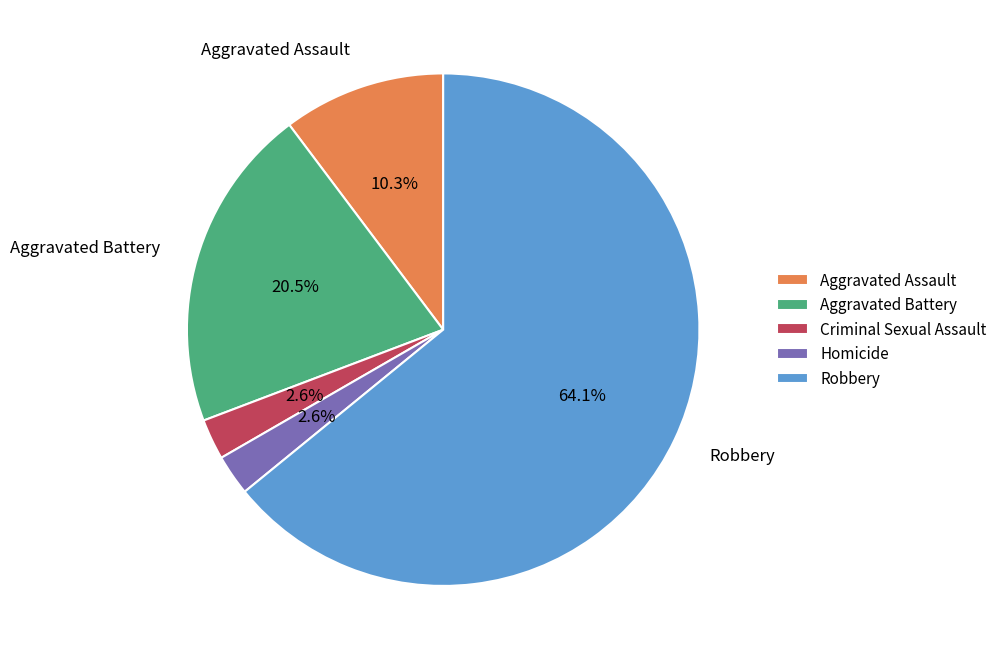

Which category has the biggest portion of the pie?

Robbery